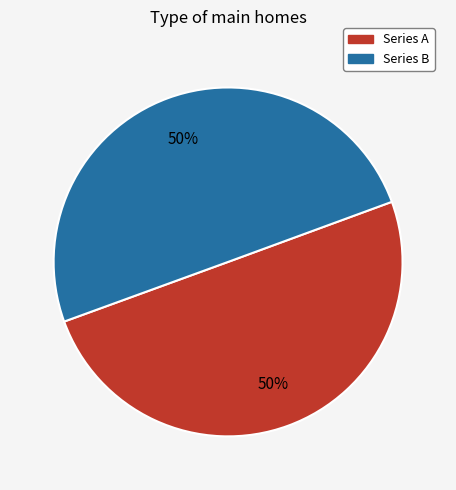

To the nearest percent, what is the average slice percentage?

50%